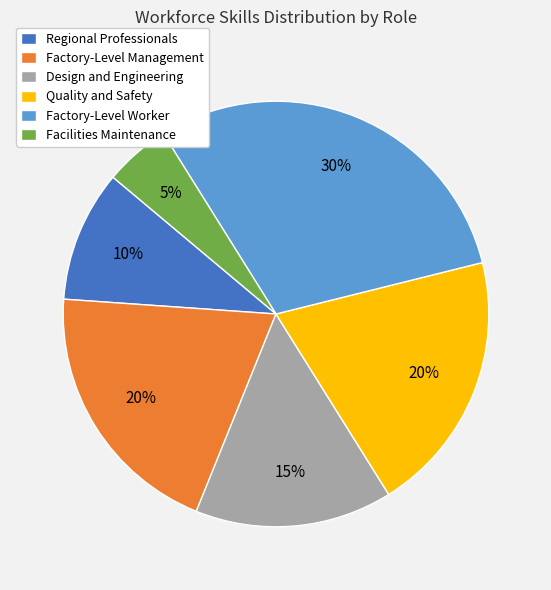

To the nearest percent, what is the difference between the Quality and Safety and Facilities Maintenance slice percentages?

15%